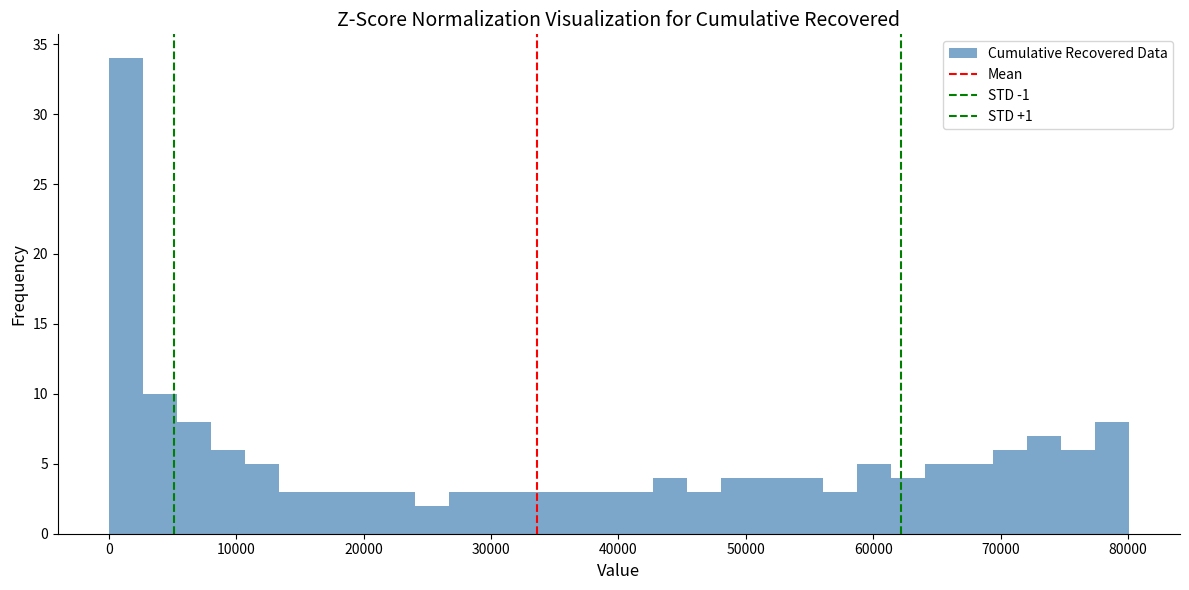

Read against the x-axis, roughly where is the centre of the tallest bar?

1000